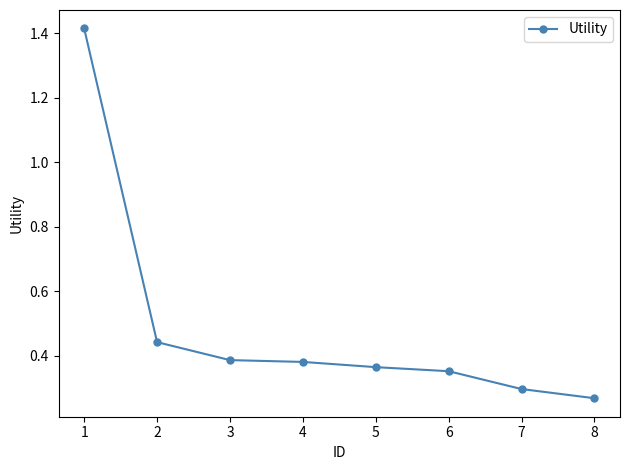

Where is the data nearest to the value 0?

8